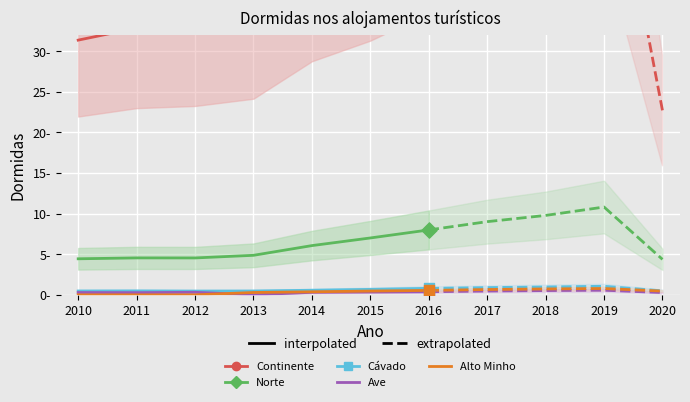

At which category is the sum across all series the highest?

2016